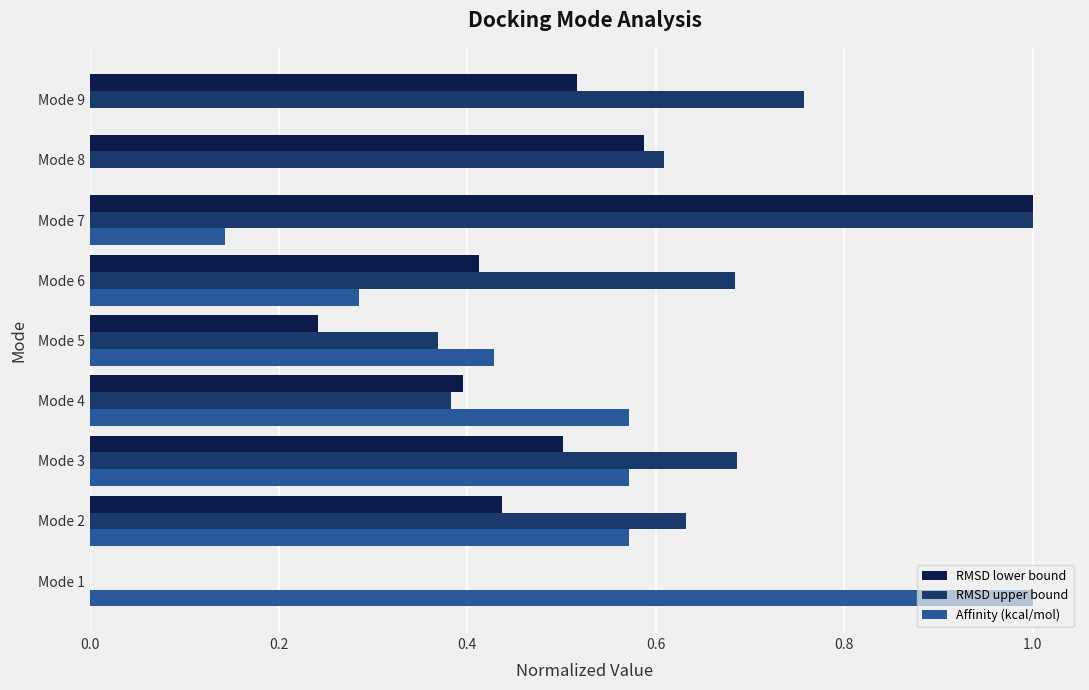

Is it true that Affinity (kcal/mol) equals -0.6 at Mode 8?

False